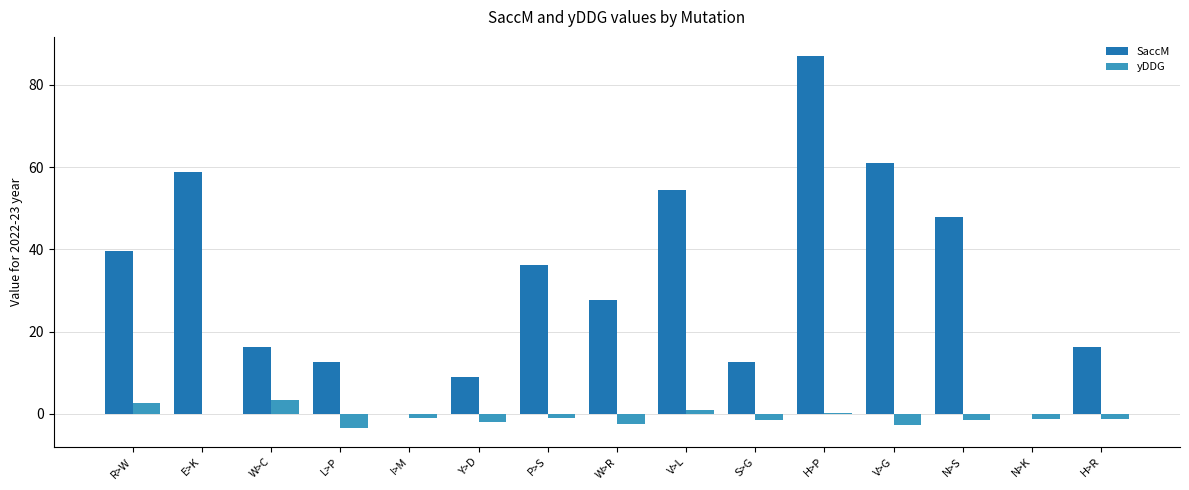

What is the sum of the SaccM values at R>W and W>R?

67.3